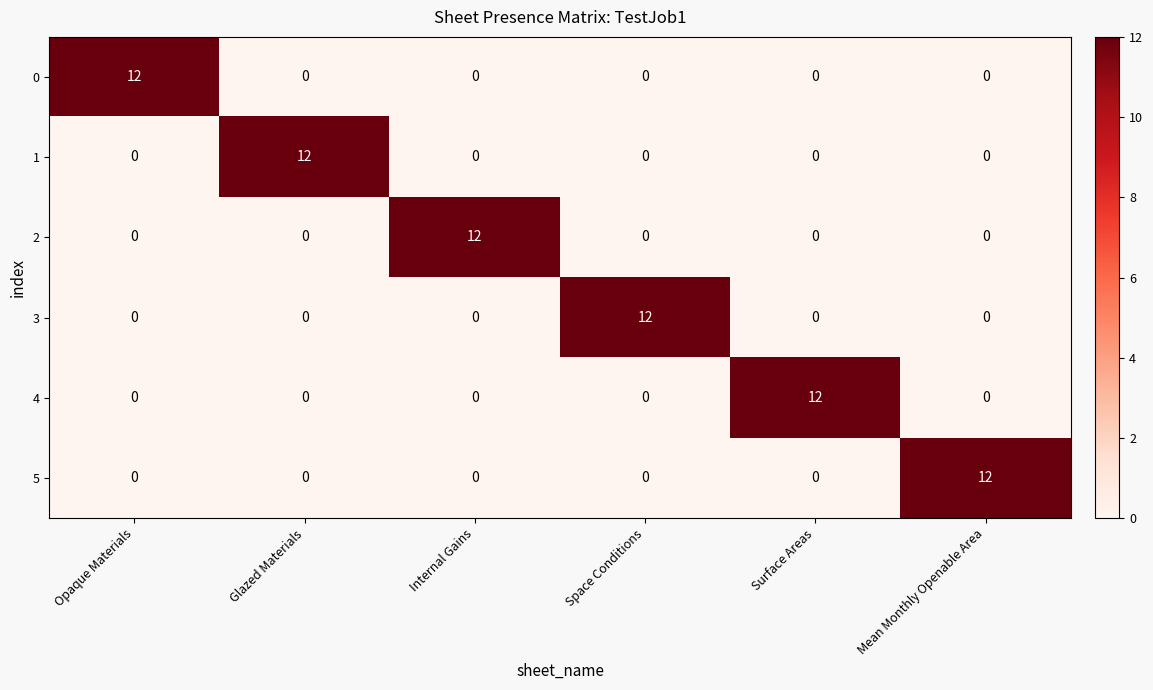

What is the sum of all 2 values?

12